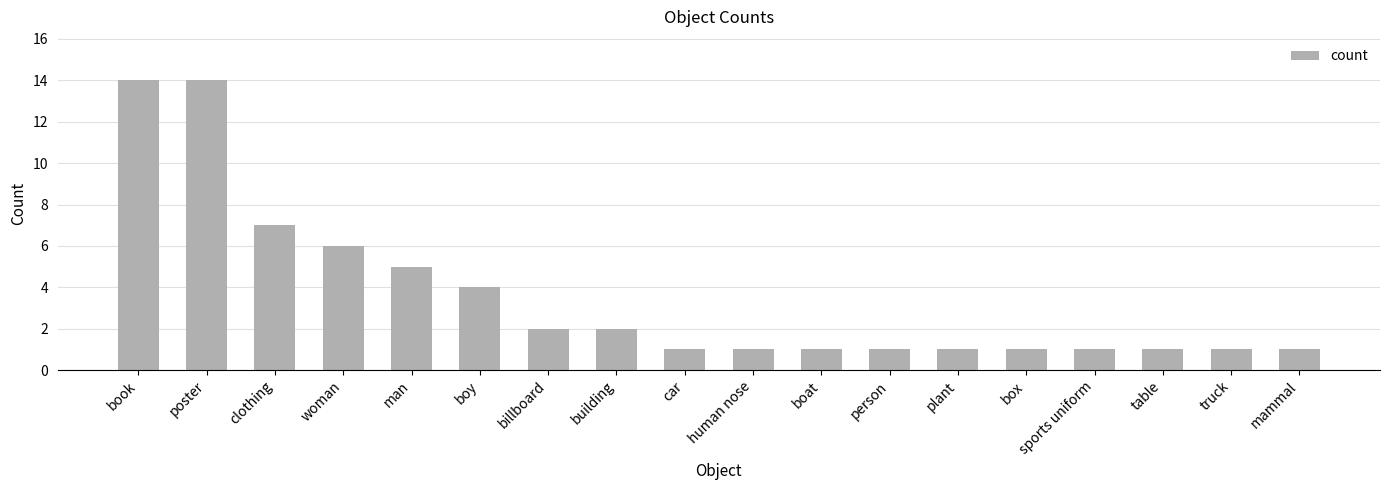

What is the difference between the maximum and minimum values?

13